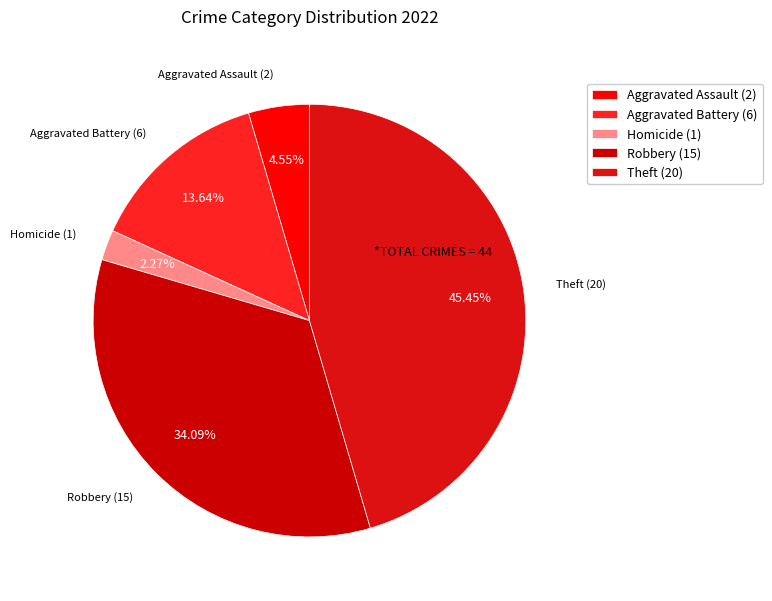

Combined, do Homicide (1) and Theft (20) account for over 50%?

No